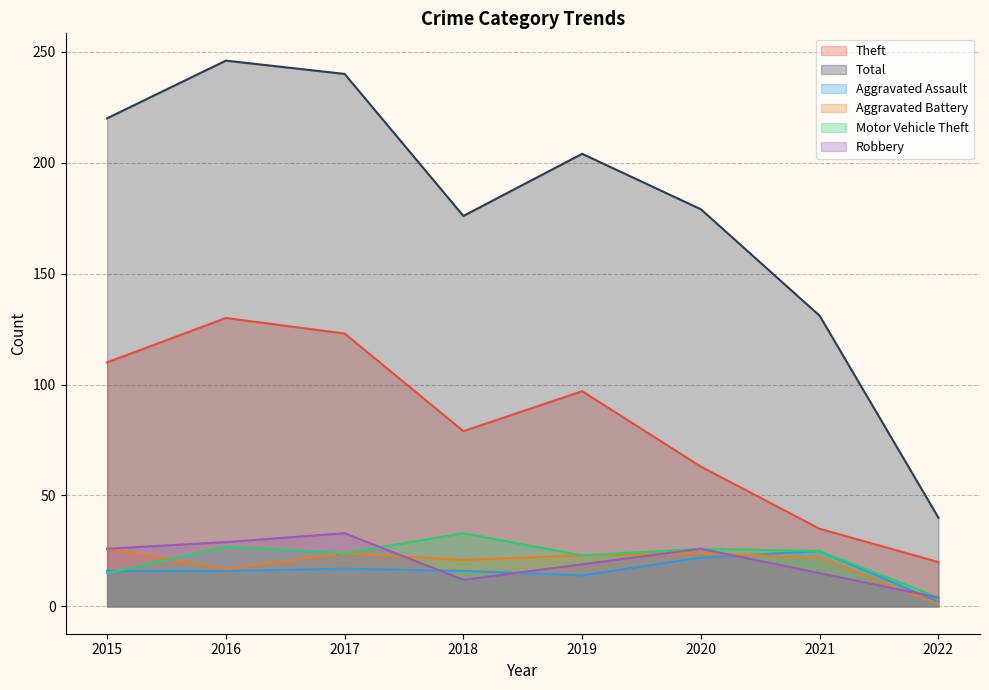

What is the approximate value of Theft at 2019, to the nearest 10?

100